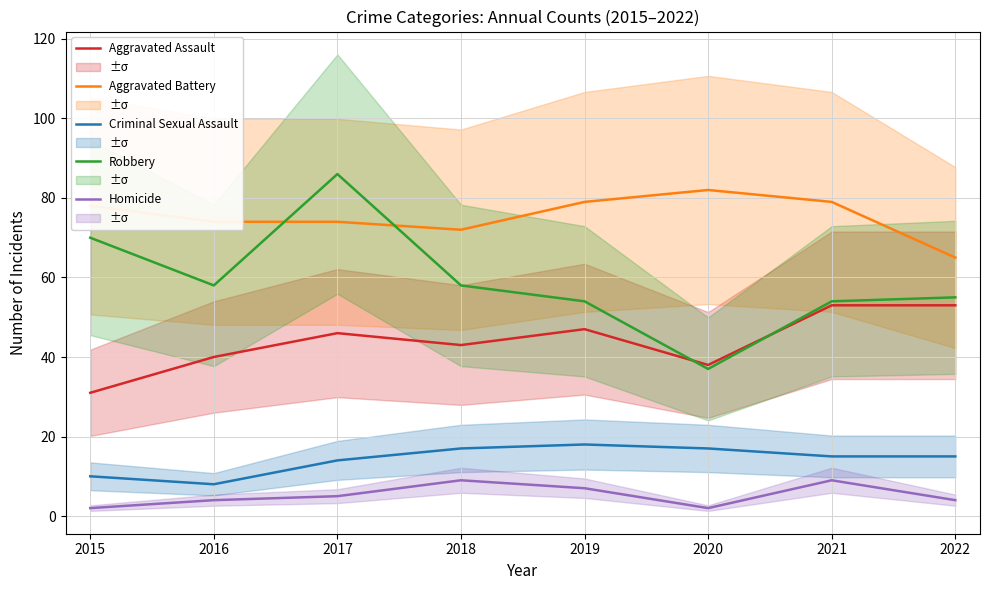

How many values in the Homicide series exceed 5?

3